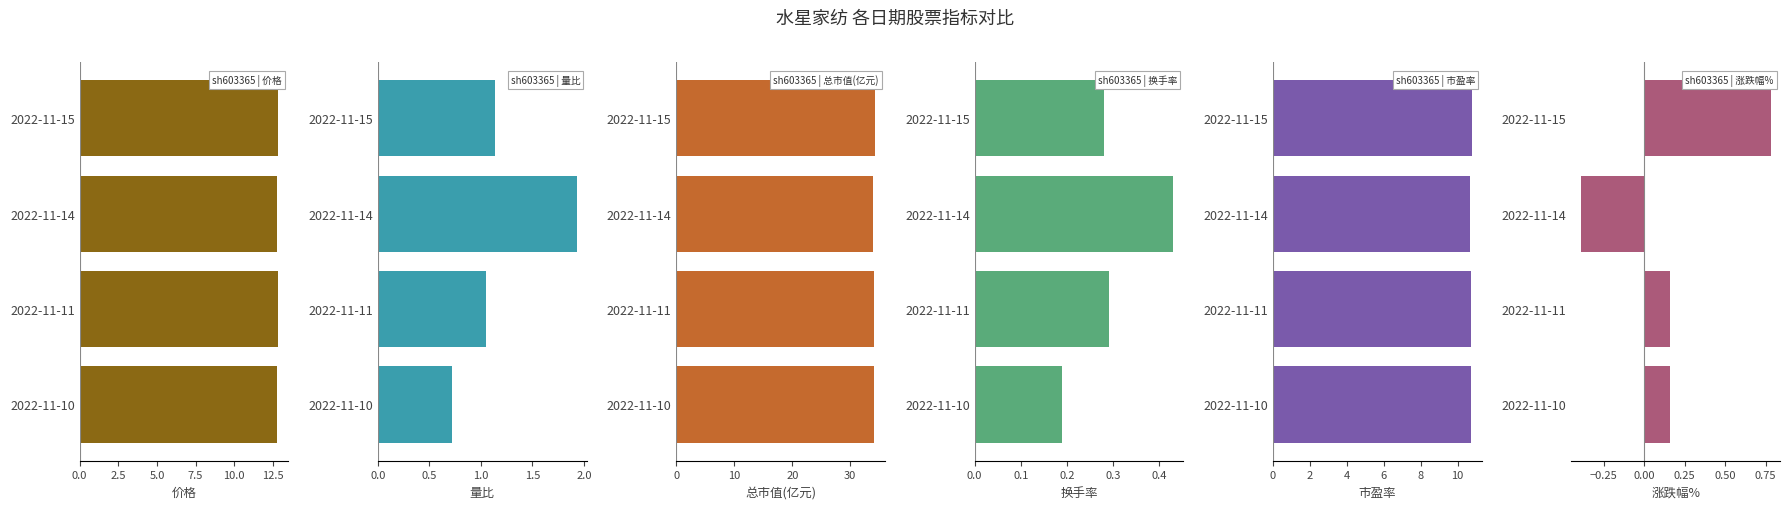

Is it true that 市盈率 equals 14.5 at 2022-11-14?

False